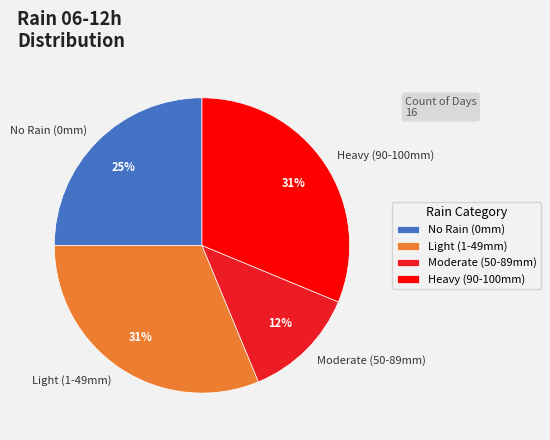

To the nearest percent, what is the difference between the largest and smallest slice percentages?

19%